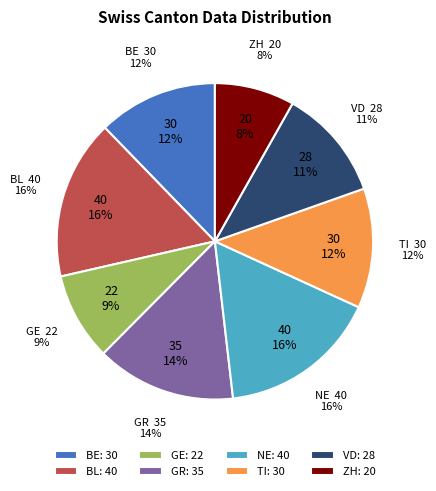

Is GE the majority of the pie?

No